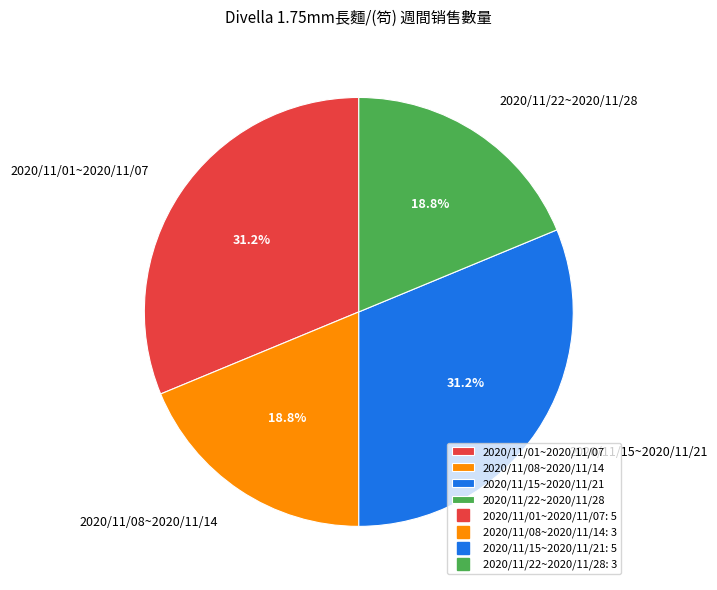

Does any single category account for the majority?

No